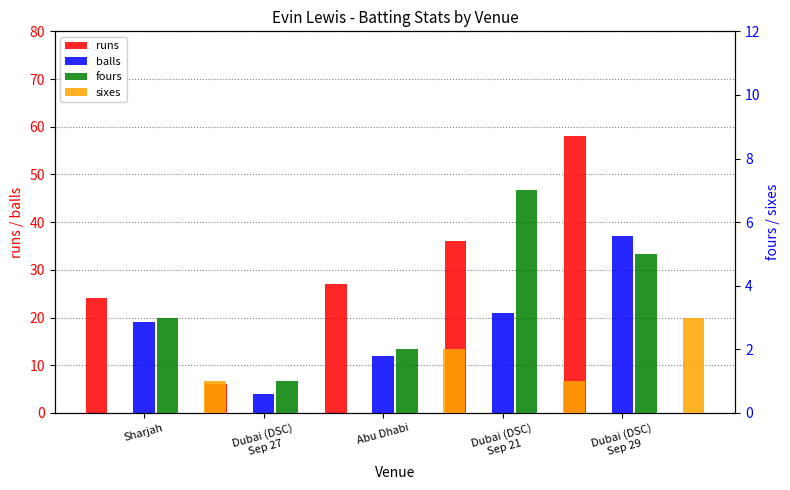

Is the value of fours at Abu Dhabi greater than the value of balls at Dubai (DSC)
Sep 21?

No